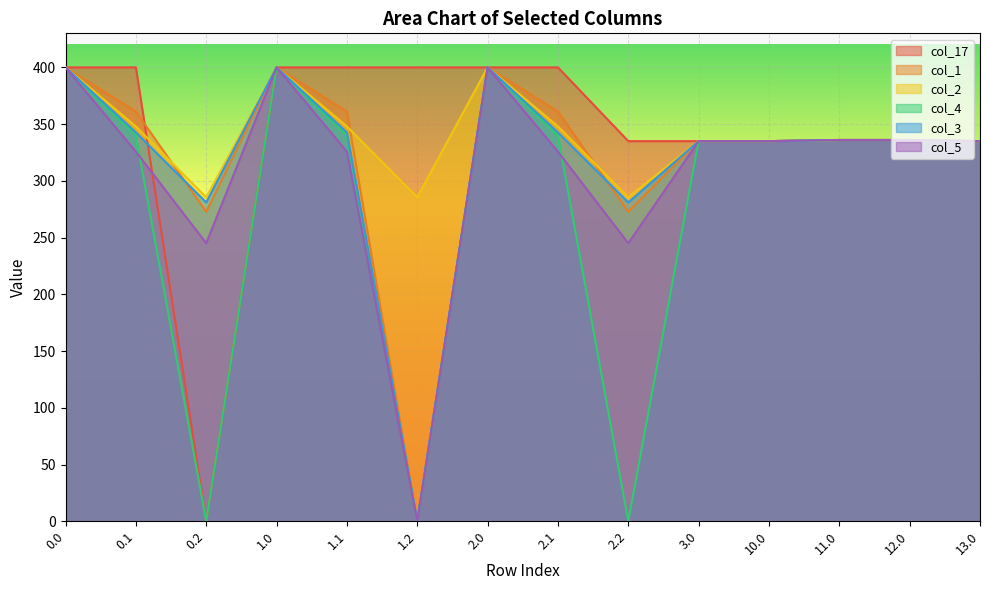

True or false: col_17 and col_5 cross at least once.

True